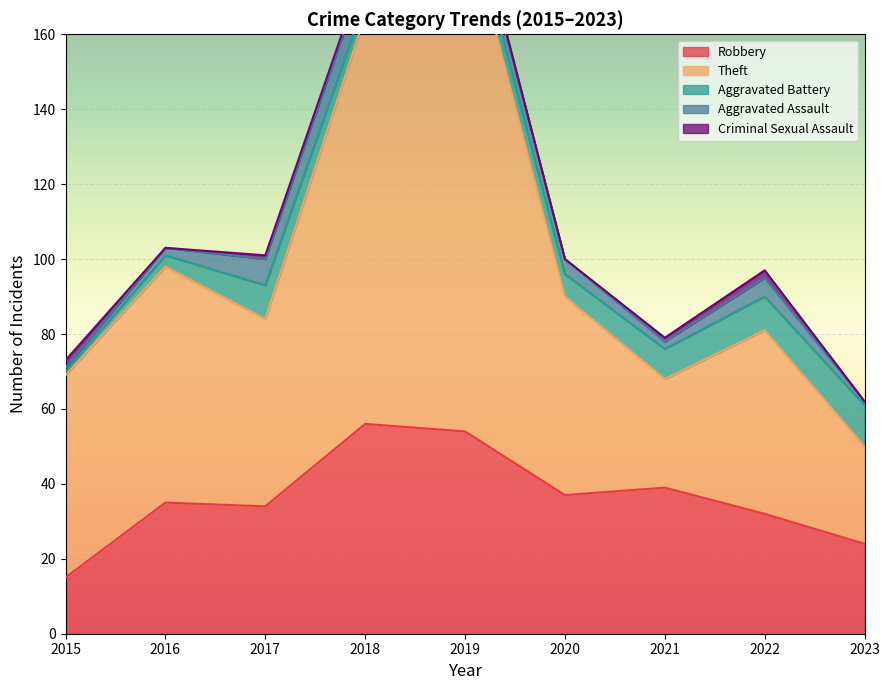

What is the spread (max minus min) of values at 2022?

47